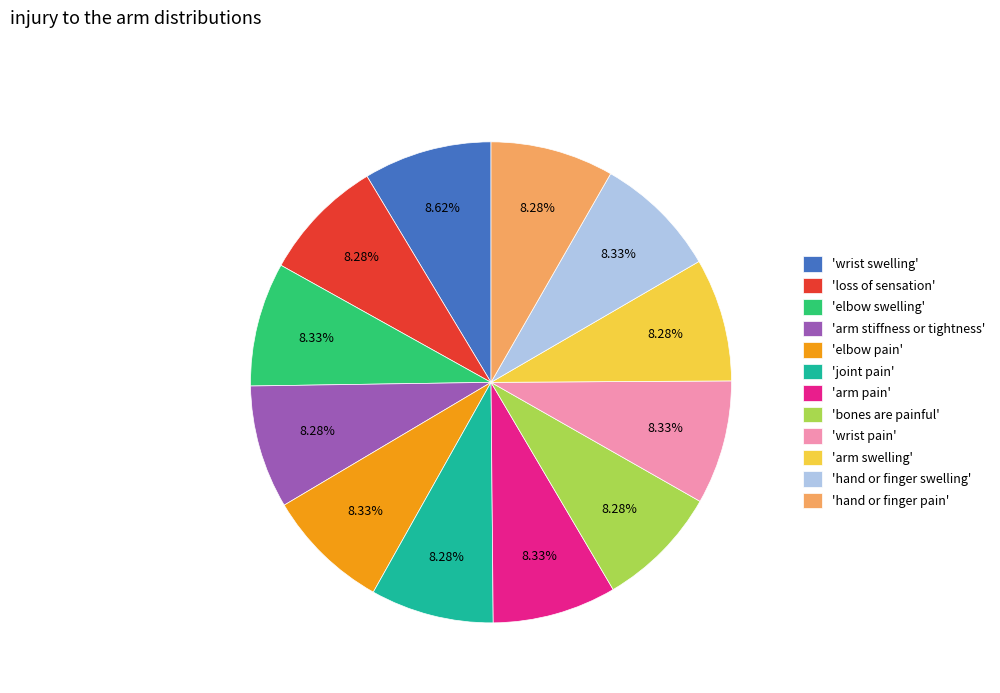

Does 'wrist swelling' represent more than half of the total?

No